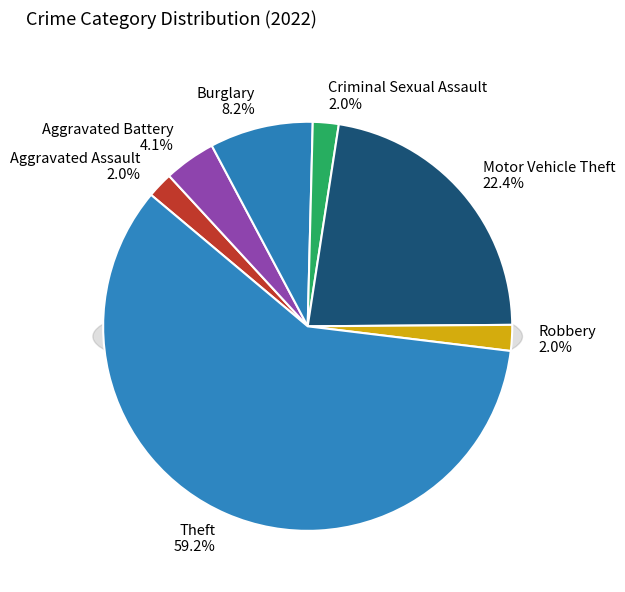

Does Theft account for over 50% of the chart?

Yes